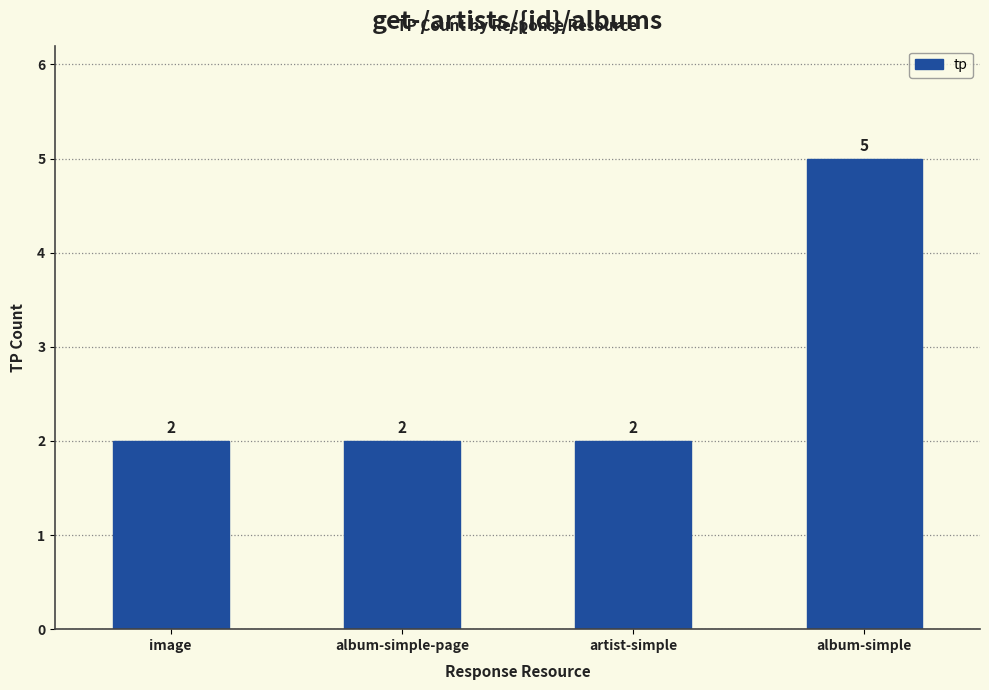

Approximately how many times larger is the value at image compared to artist-simple?

1.0